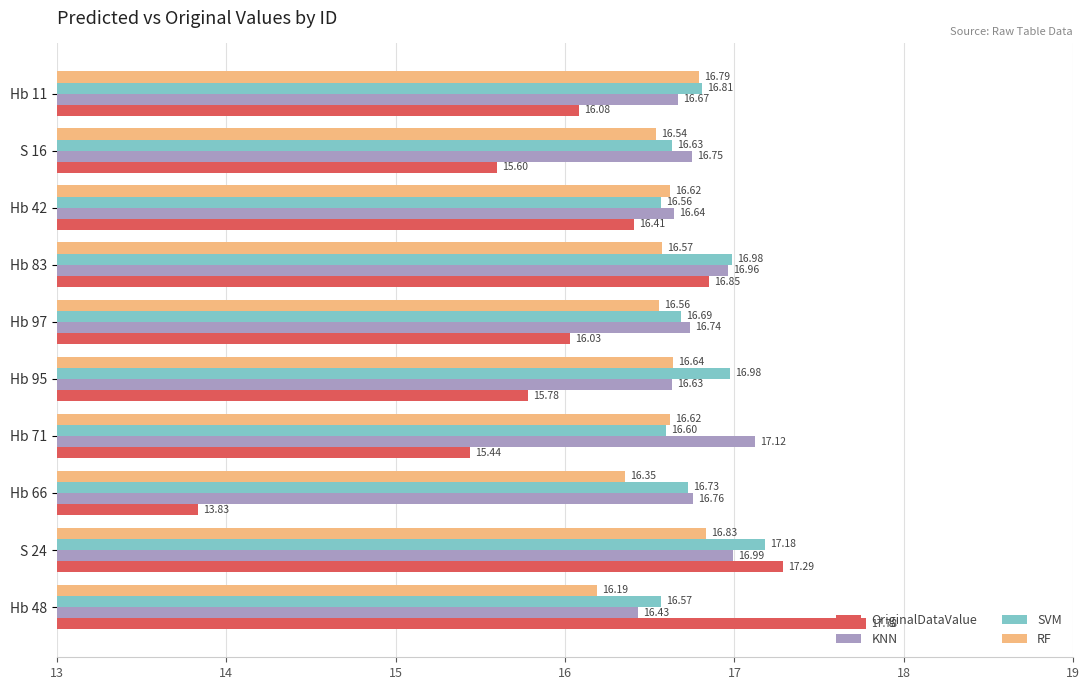

What is the total value across all series at Hb 71?

65.8